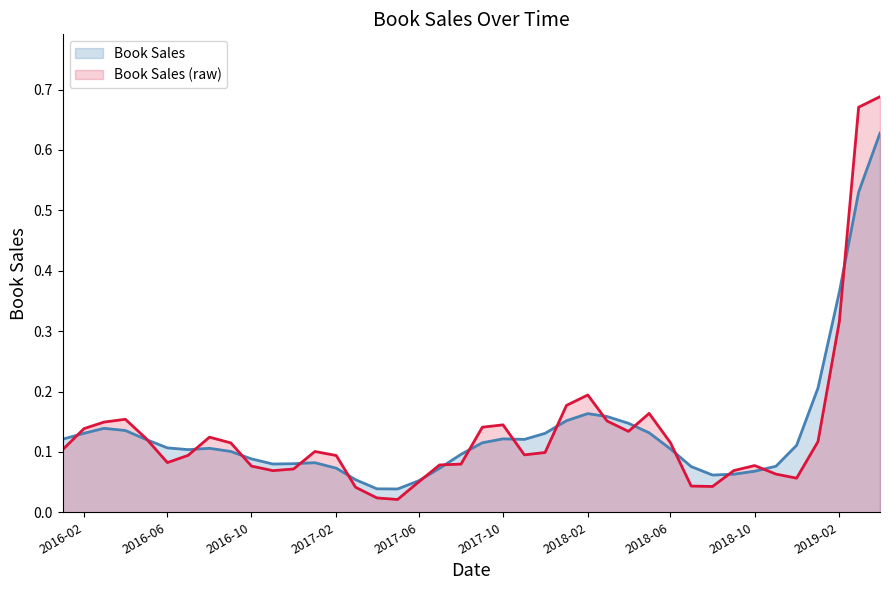

Does the chart have visible grid lines?

No